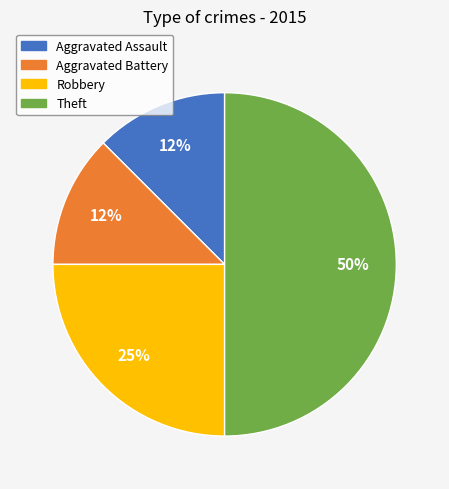

Does Aggravated Battery represent more than half of the total?

No